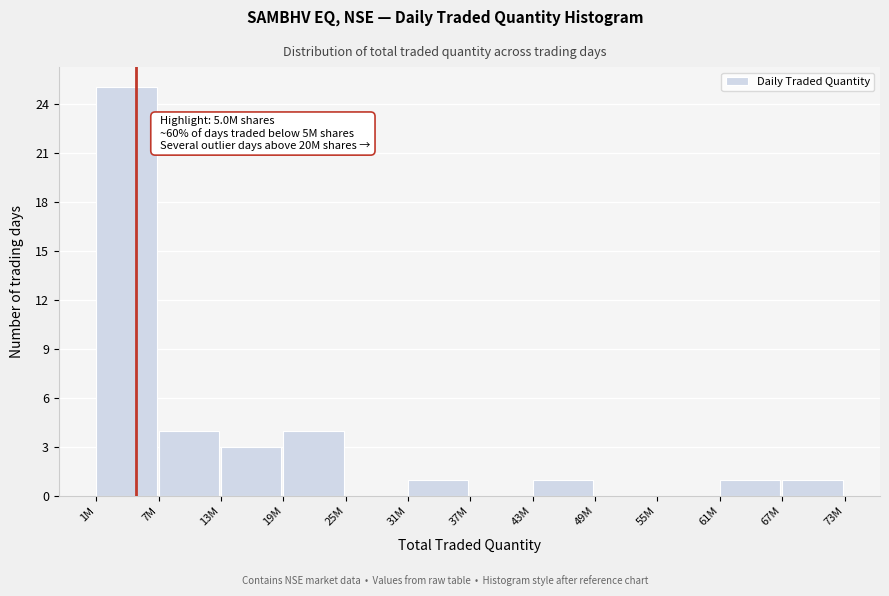

Reading left to right, transcribe all the data shown in this chart.

1M=25	7M=4	13M=3	19M=4	25M=0	31M=1	37M=0	43M=1	49M=0	55M=0	61M=1	67M=1